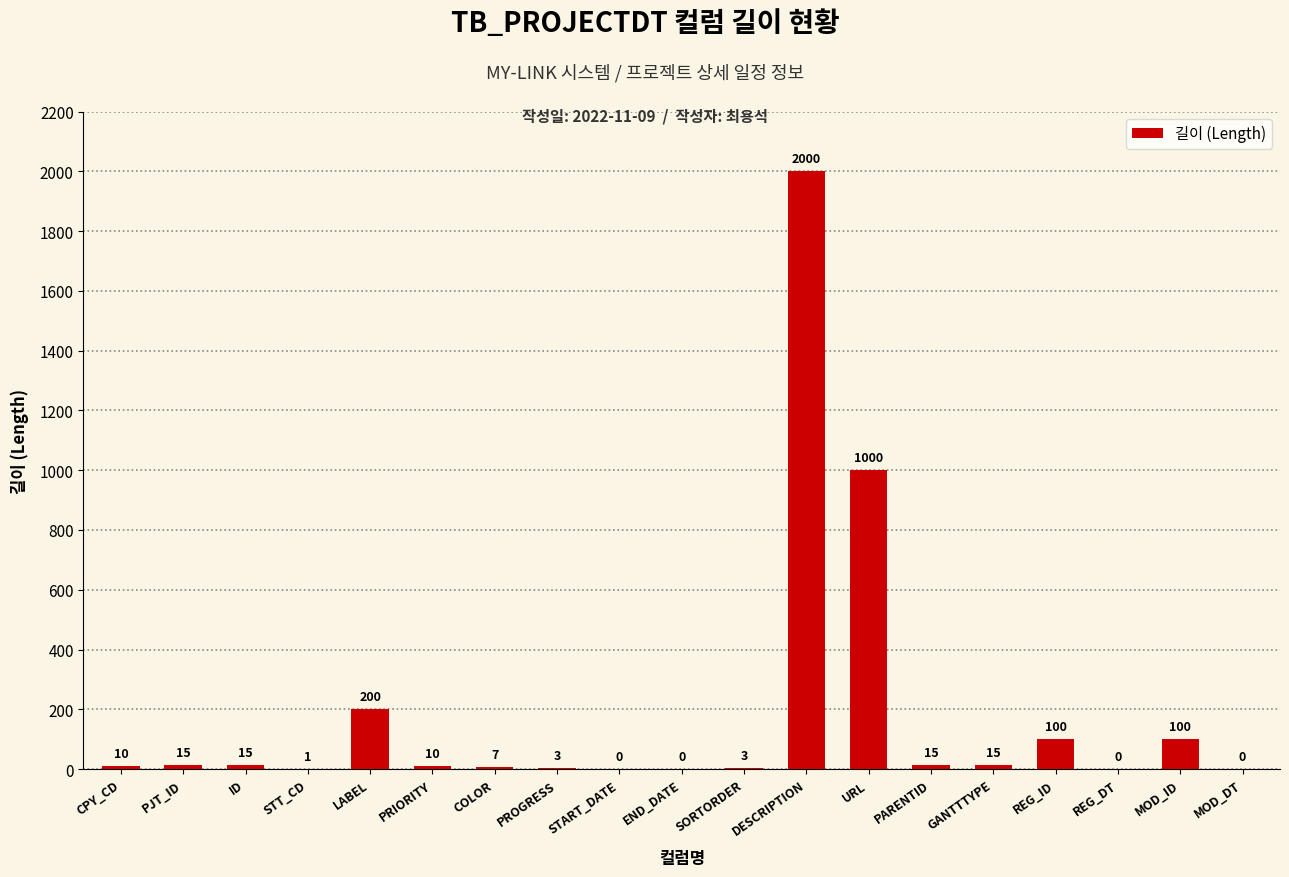

Reading left to right, transcribe all the data shown in this chart.

10	15	15	1	200	10	7	3	0	0	3	2000	1000	15	15	100	0	100	0